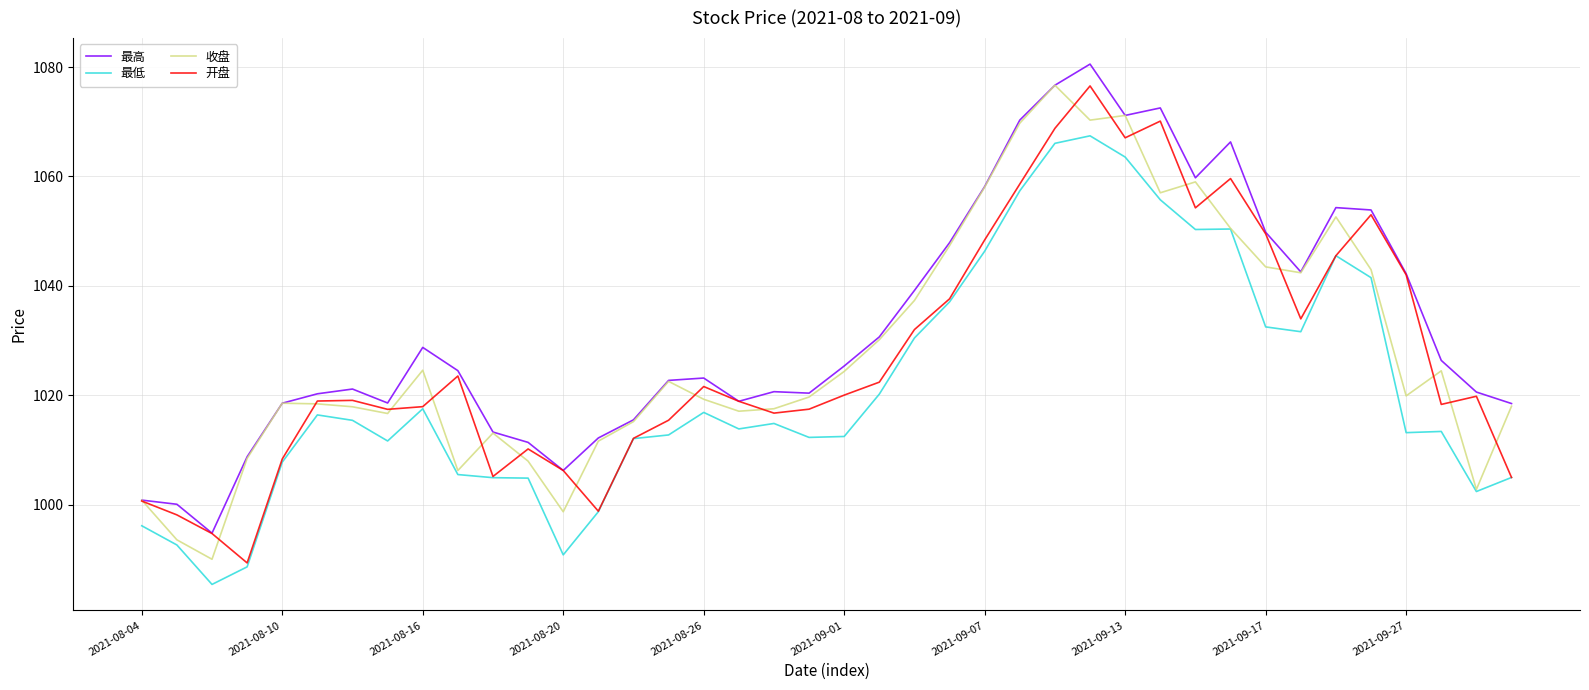

True or false: 最低 and 最高 intersect in this chart.

False